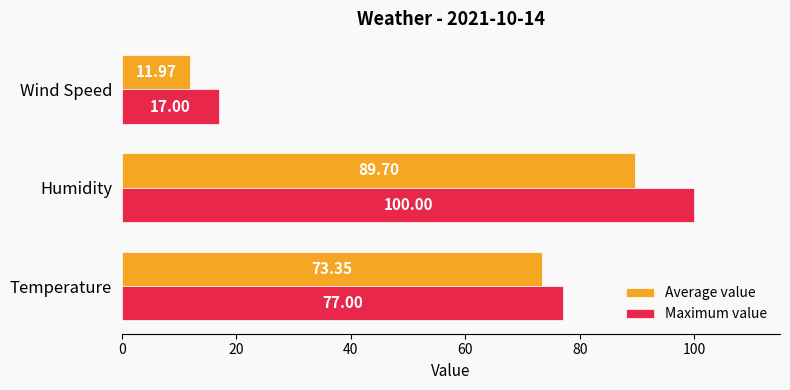

Rank the series by their average value, from lowest to highest.

Average value, Maximum value